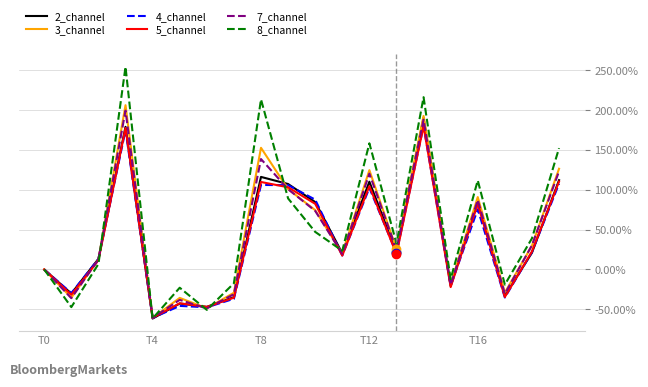

Which series has the largest range (max minus min)?

8_channel